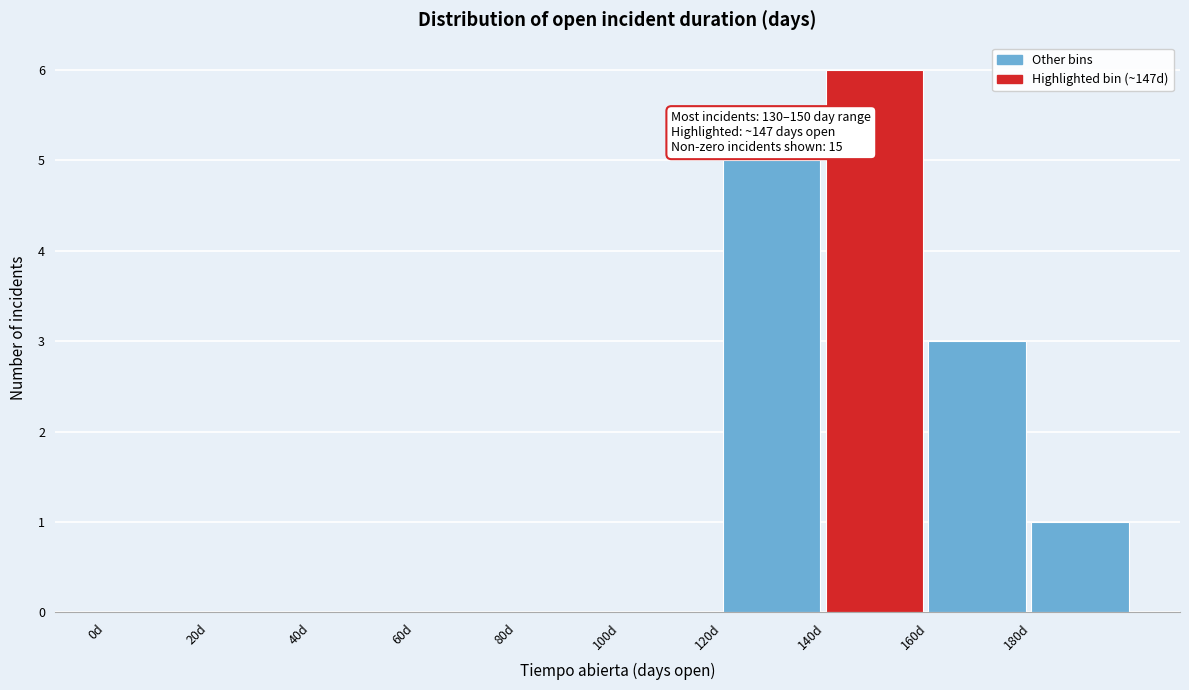

Over which range of the x-axis is the bar tallest?

140 to 160